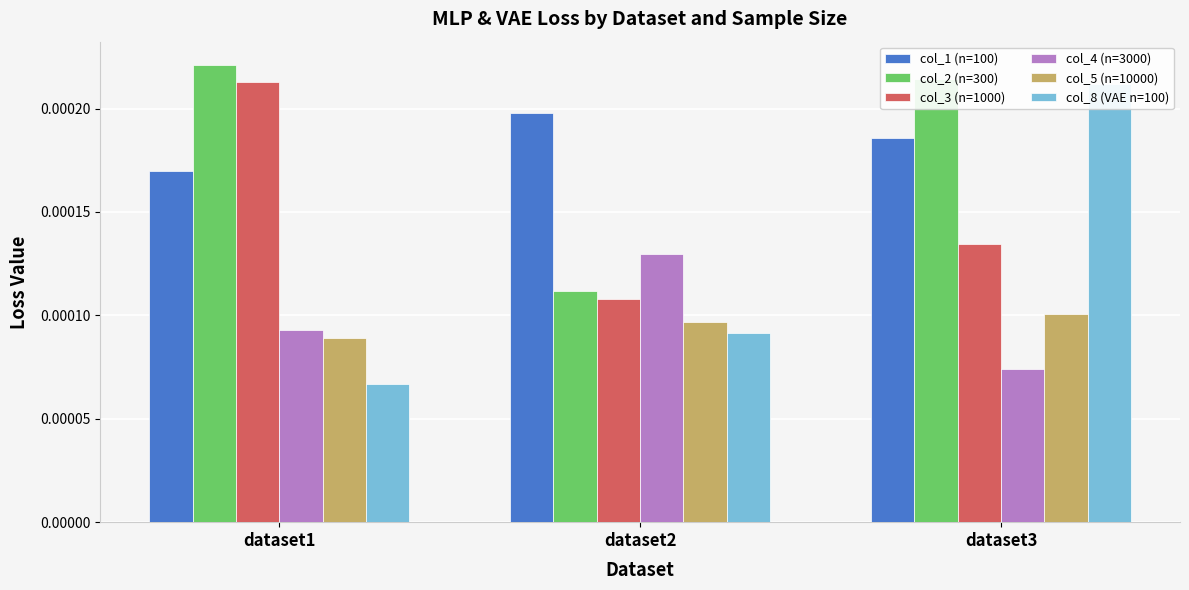

At which category is the sum across all series the highest?

dataset3